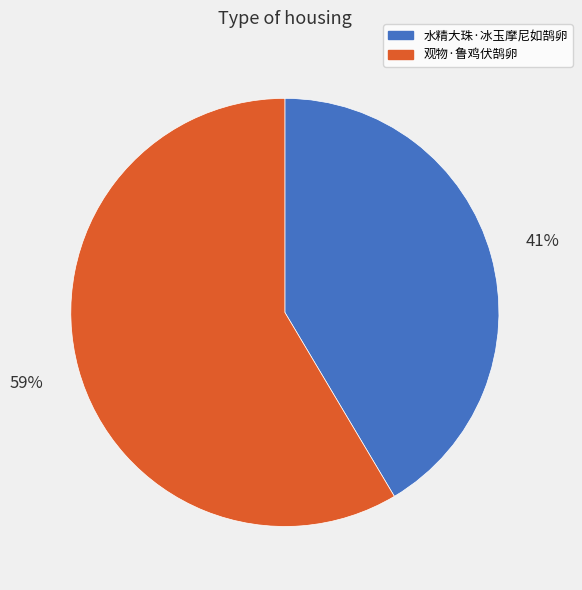

Is 水精大珠·冰玉摩尼如鹄卵 the majority of the pie?

No